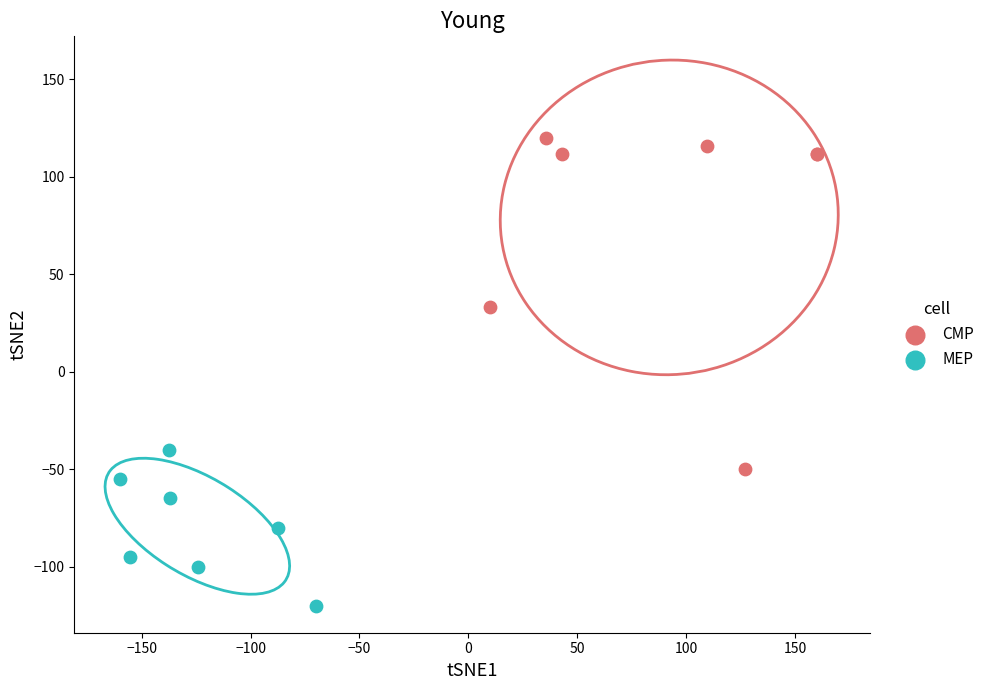

Which series reaches the maximum Y coordinate?

CMP